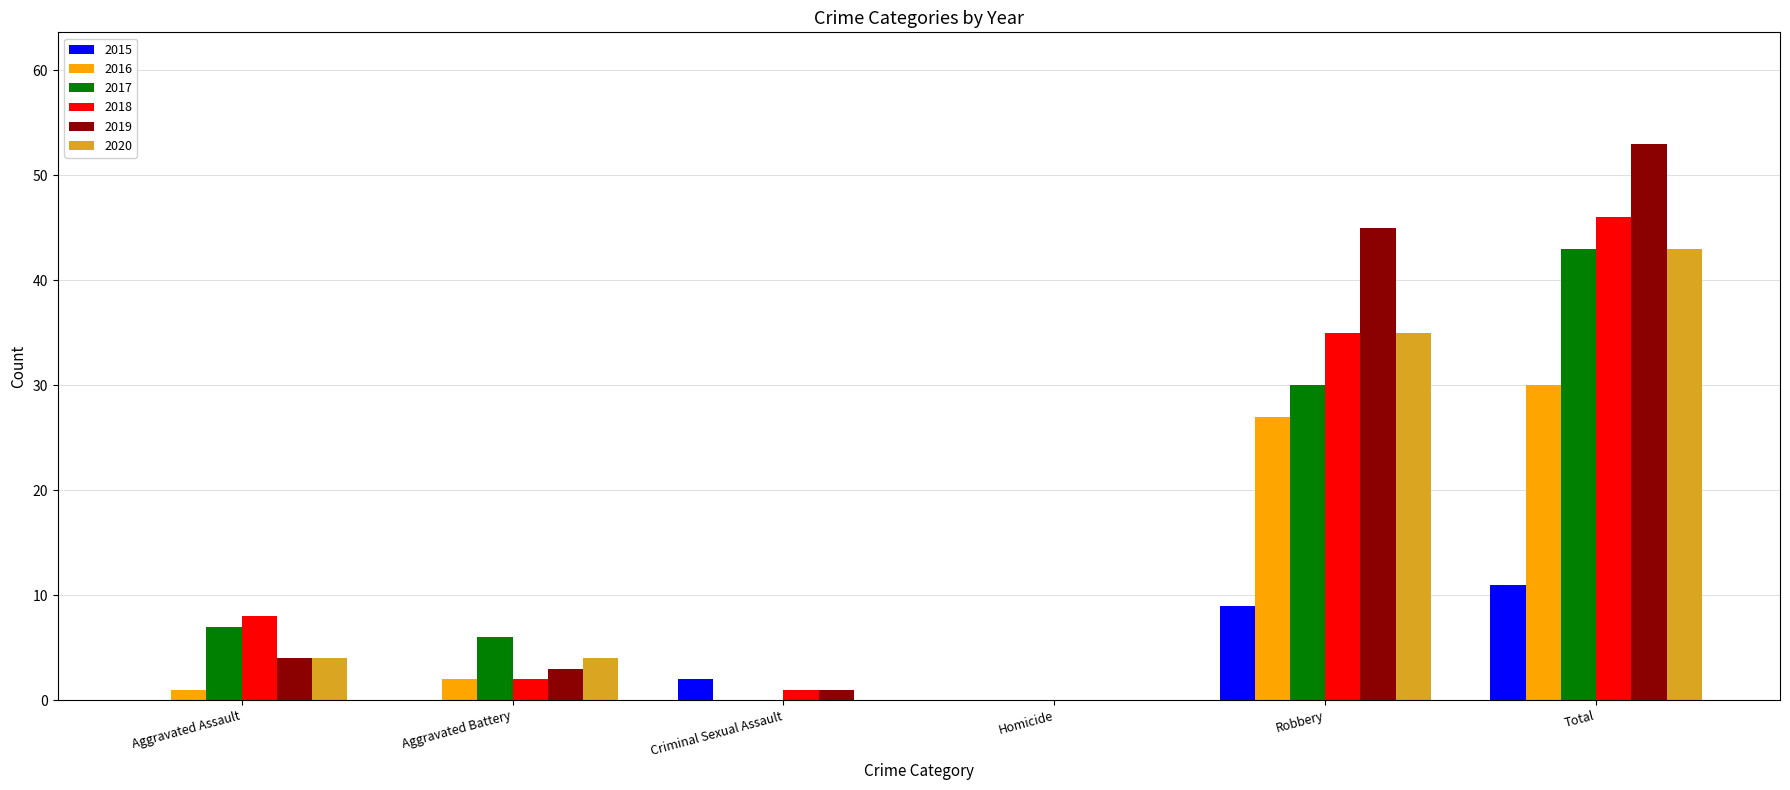

At which category does the chart reach its peak across all series?

Total